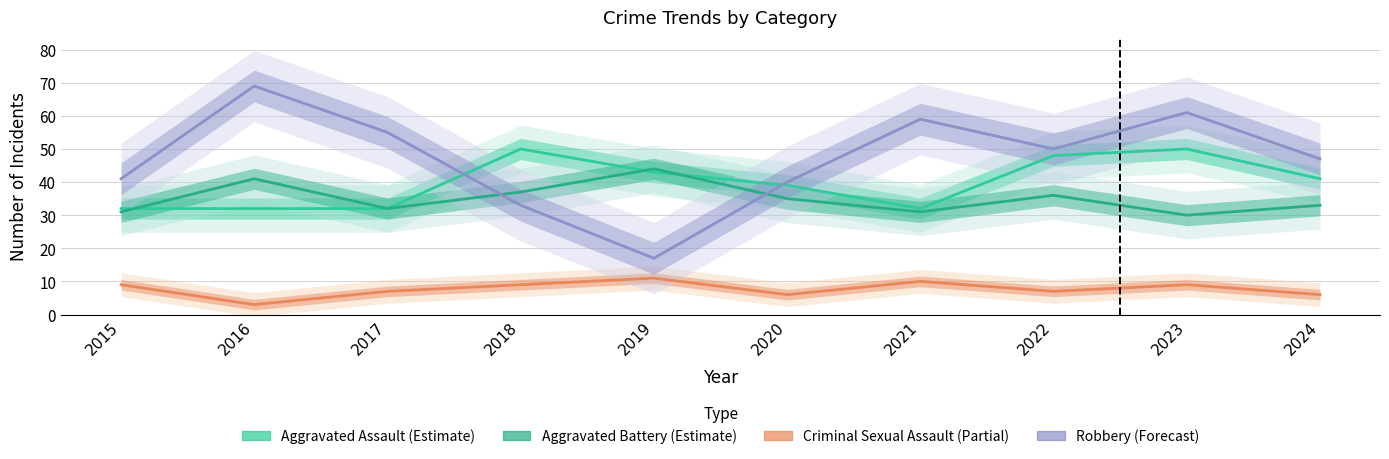

At which label does Aggravated Assault first exceed 41?

2018